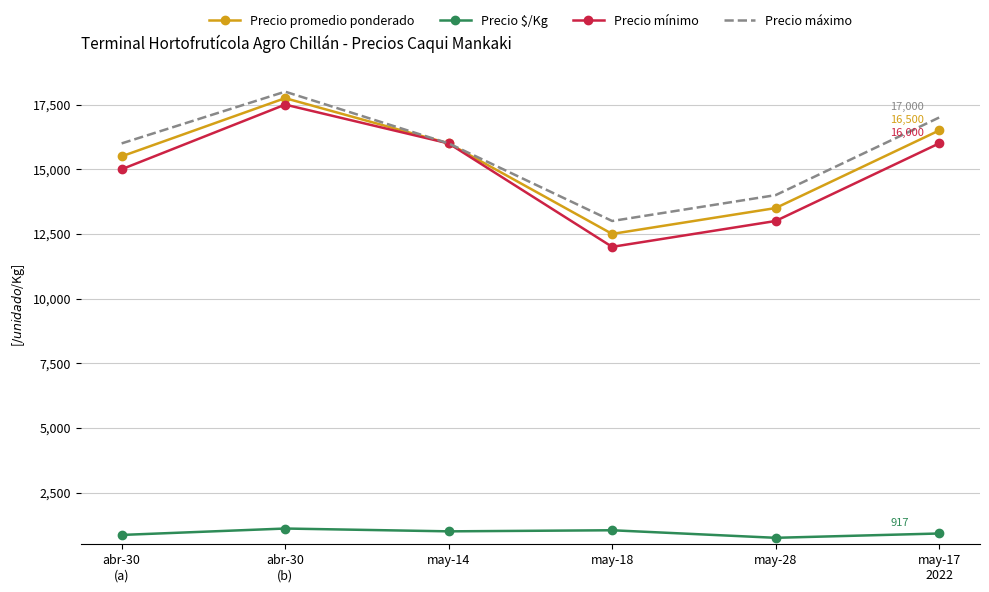

True or false: Precio $/Kg and Precio máximo cross at least once.

False